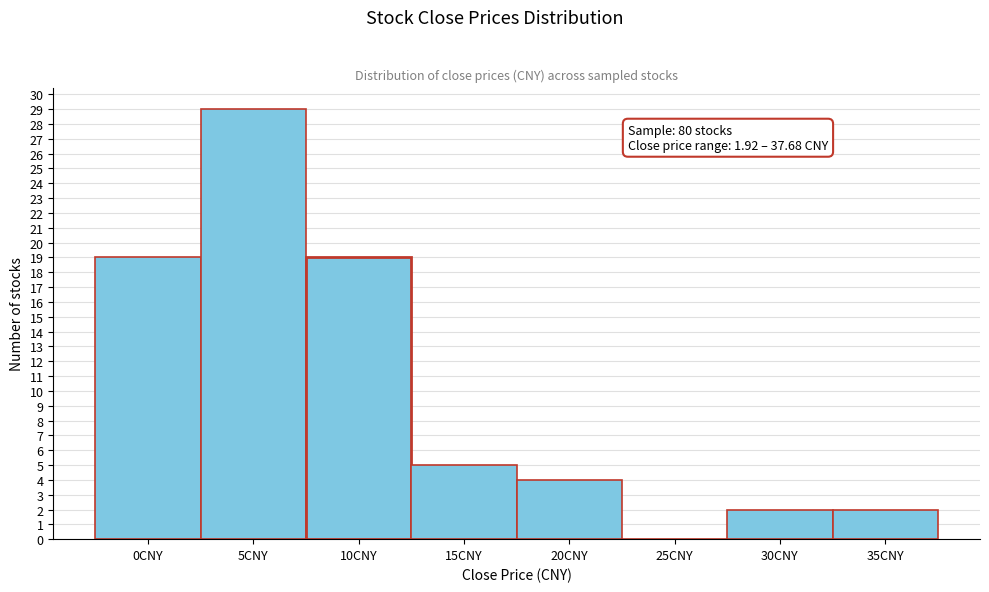

Reading left to right, list all the values displayed in this chart.

0CNY=19	5CNY=29	10CNY=19	15CNY=5	20CNY=4	25CNY=0	30CNY=2	35CNY=2